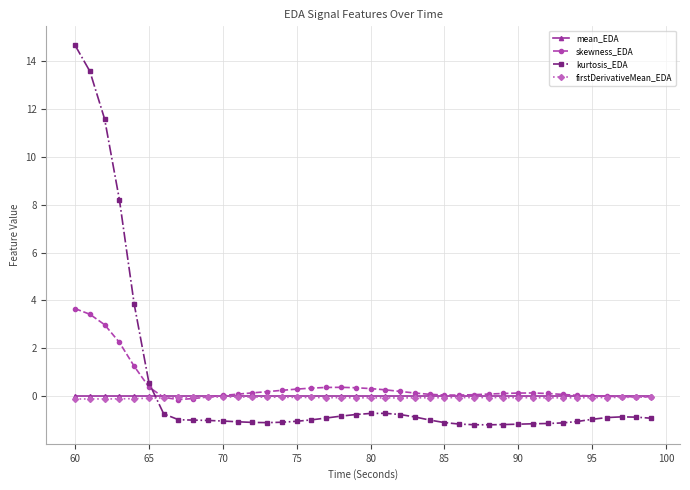

What is the smallest value displayed?

-1.2